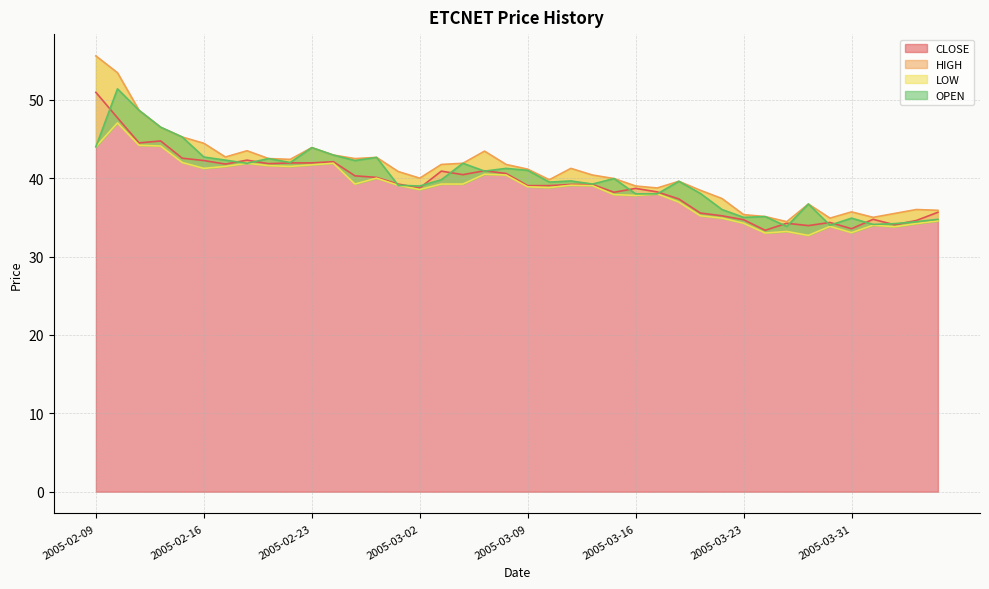

Reading left to right, extract all data points from this chart.

CLOSE: 51.0	47.7	44.5	44.8	42.5	42.2	41.8	42.3	41.9	42.0	42.0	42.1	40.3	40.1	39.2	38.8	40.9	40.5	41.0	40.6	39.0	39.0	39.2	39.2	38.2	38.7	38.2	37.4	35.5	35.2	34.7	33.4	34.2	34.0	34.4	33.5	34.8	34.0	34.6	35.6
HIGH: 55.6	53.5	48.6	46.5	45.2	44.5	42.7	43.5	42.5	42.4	43.9	43.0	42.5	42.6	40.9	40.0	41.8	41.9	43.5	41.8	41.1	39.8	41.2	40.4	40.0	39.0	38.8	39.6	38.5	37.4	35.4	35.1	34.5	36.7	34.9	35.7	35.0	35.5	36.0	35.9
LOW: 44.0	47.0	44.2	44.1	42.0	41.2	41.5	41.9	41.6	41.5	41.7	41.9	39.2	40.0	39.1	38.5	39.2	39.2	40.5	40.4	38.9	38.8	39.1	39.0	37.9	37.8	38.0	37.0	35.2	34.9	34.2	33.0	33.2	32.7	33.9	33.0	34.0	33.8	34.2	34.5
OPEN: 44.0	51.4	48.6	46.5	45.2	42.7	42.3	41.9	42.5	42.0	43.9	43.0	42.2	42.6	39.1	39.0	39.8	41.9	40.9	41.2	41.0	39.5	39.6	39.2	40.0	38.0	38.0	39.6	38.0	36.0	35.0	35.1	33.9	36.7	34.0	34.9	34.1	34.2	34.5	34.8